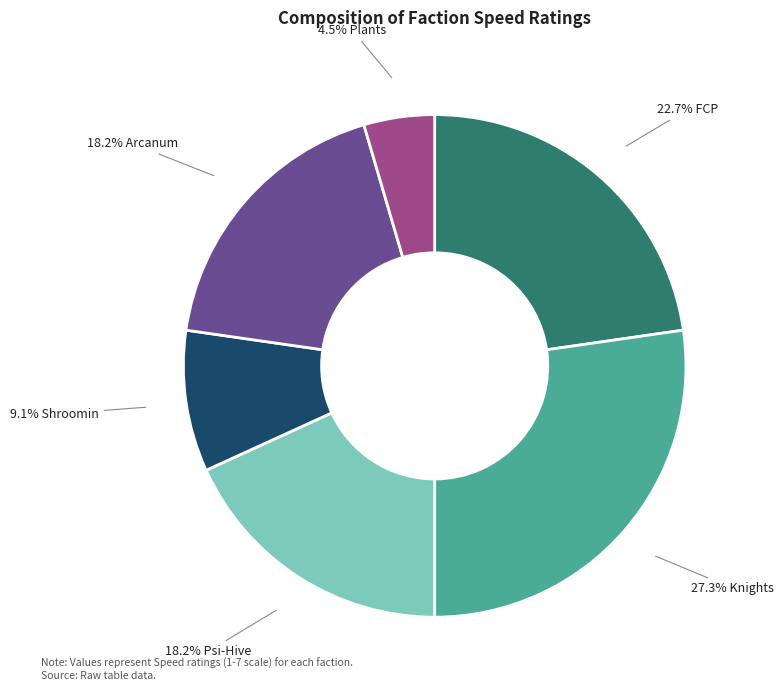

Is there any slice that represents more than half of the pie?

No